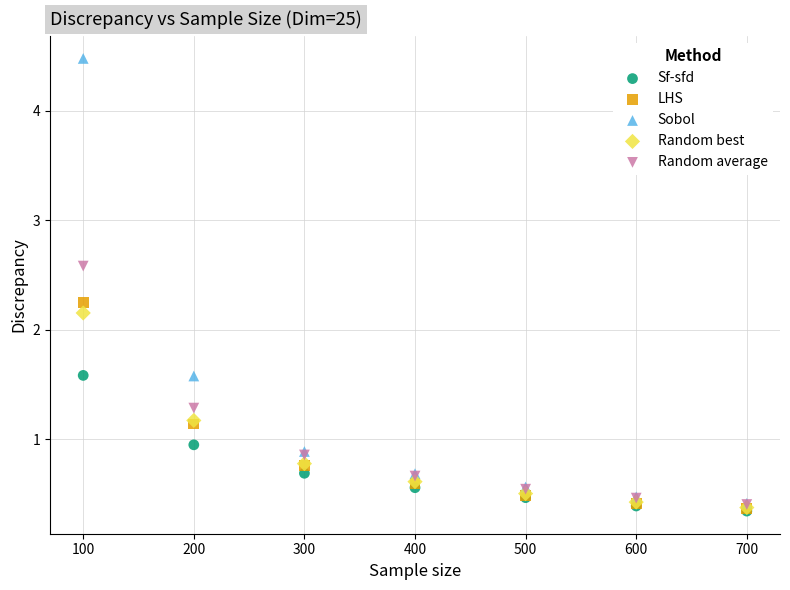

In the Random best series, what Y value is closest to 1?

1.2